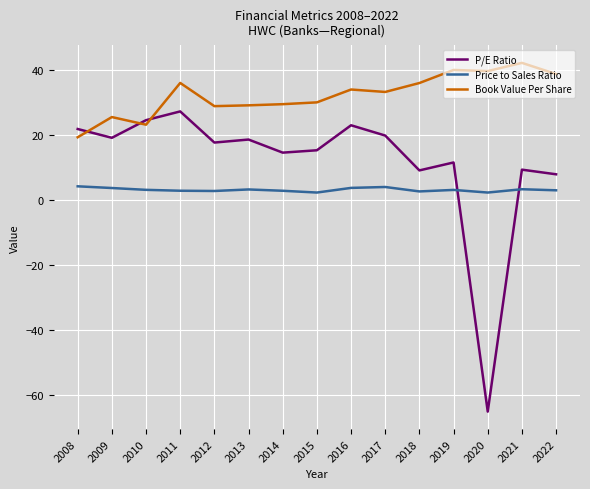

The value of Book Value Per Share at 2021 is 57.2. True or false?

False